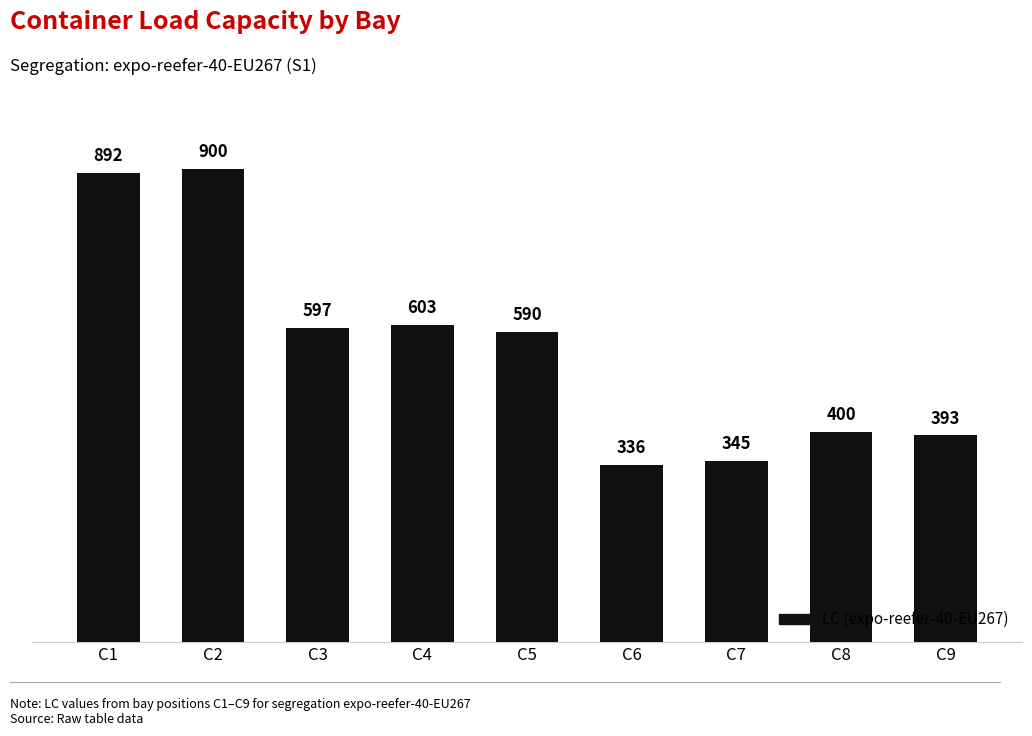

Where is the data nearest to the value 618?

C4